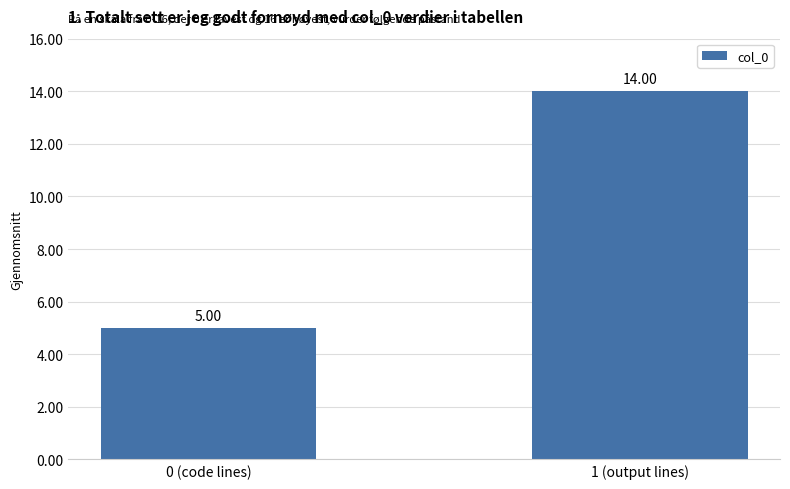

What is the difference between the maximum and minimum values?

9